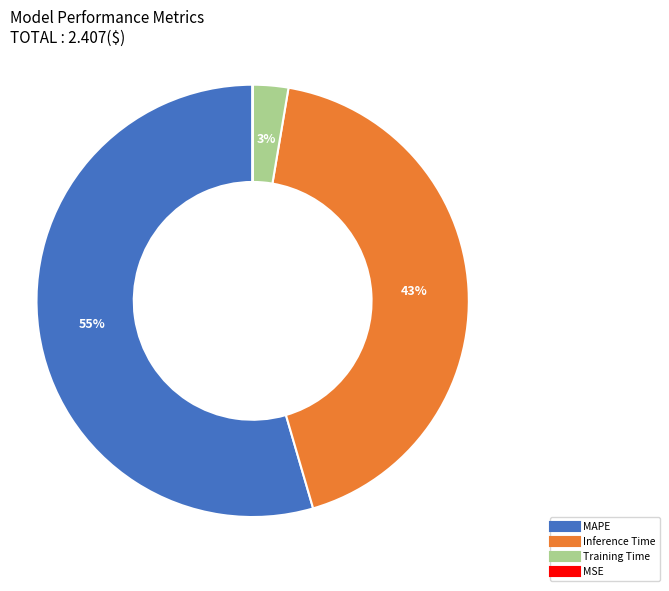

Is there a majority slice in this chart?

Yes